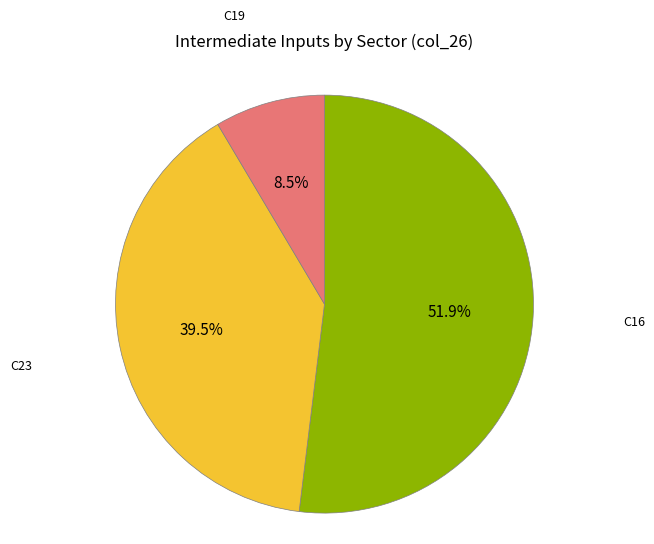

Does any single category account for the majority?

Yes